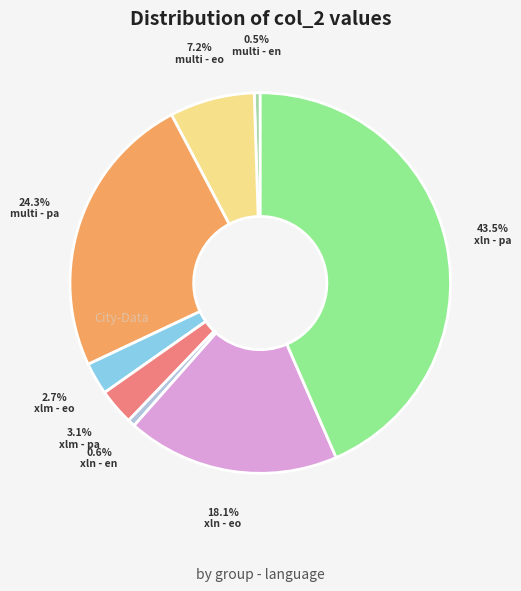

Does xln - pa account for over 50% of the chart?

No